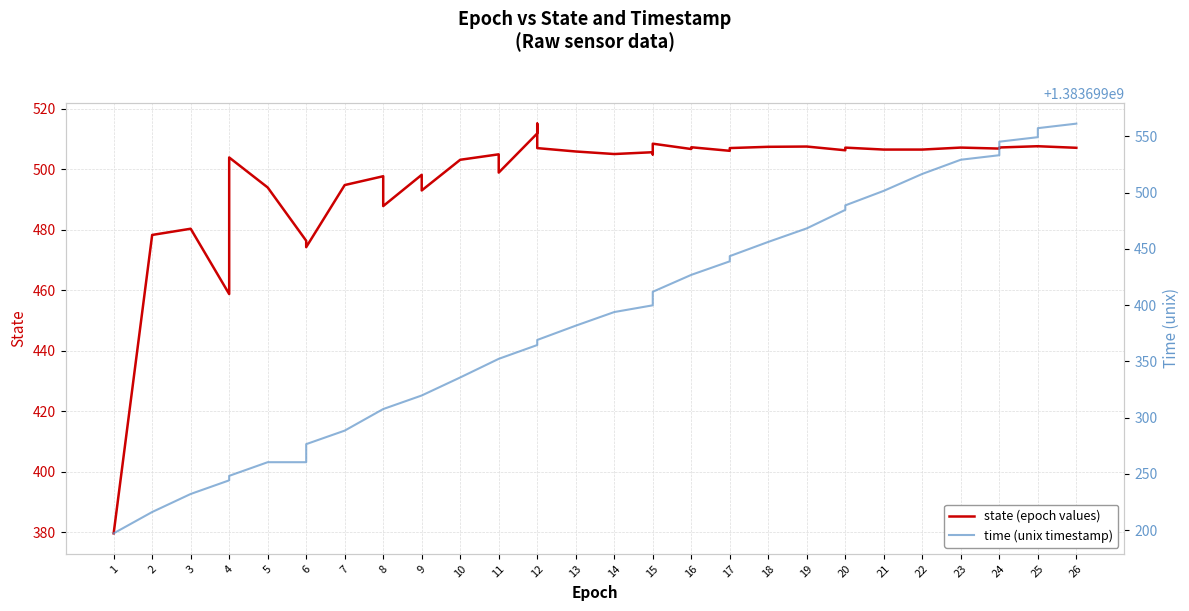

Does the chart have visible grid lines?

Yes